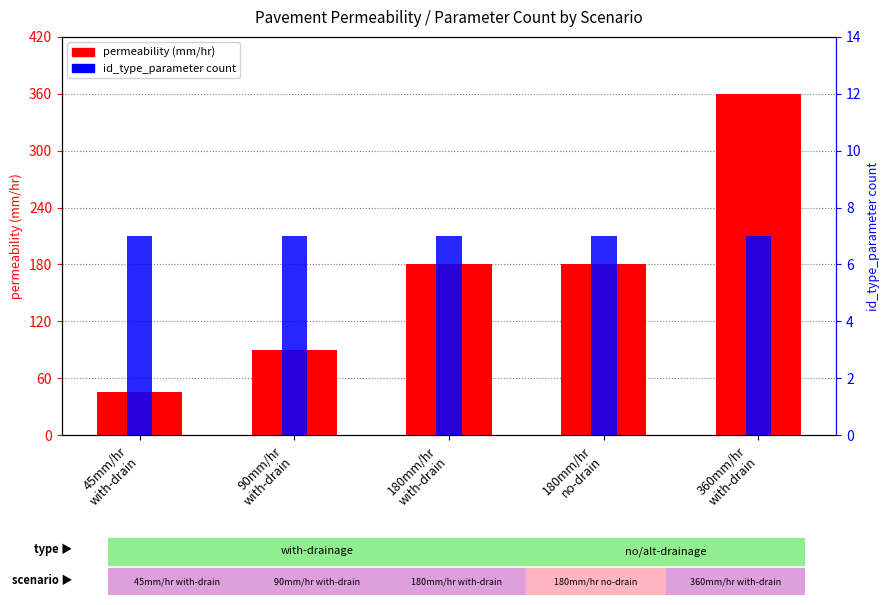

What is the label of the 1st bar from the left?

45mm/hr
with-drain